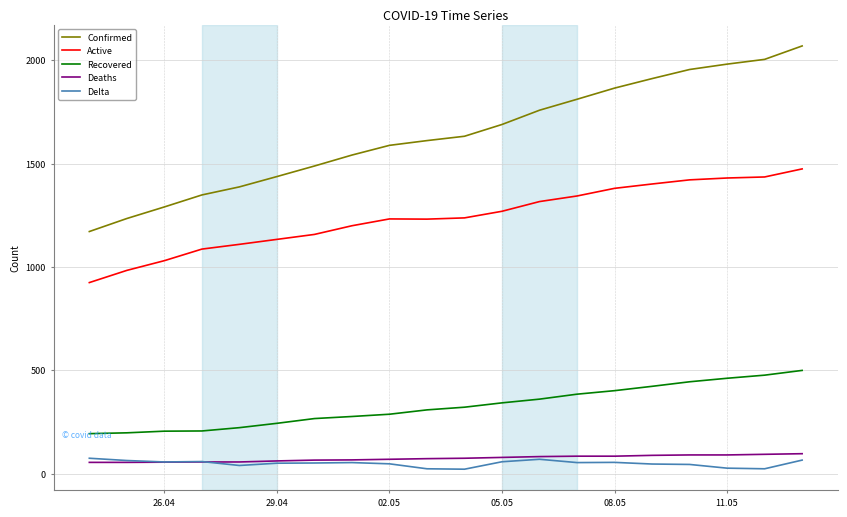

Count the number of data series in this chart.

5